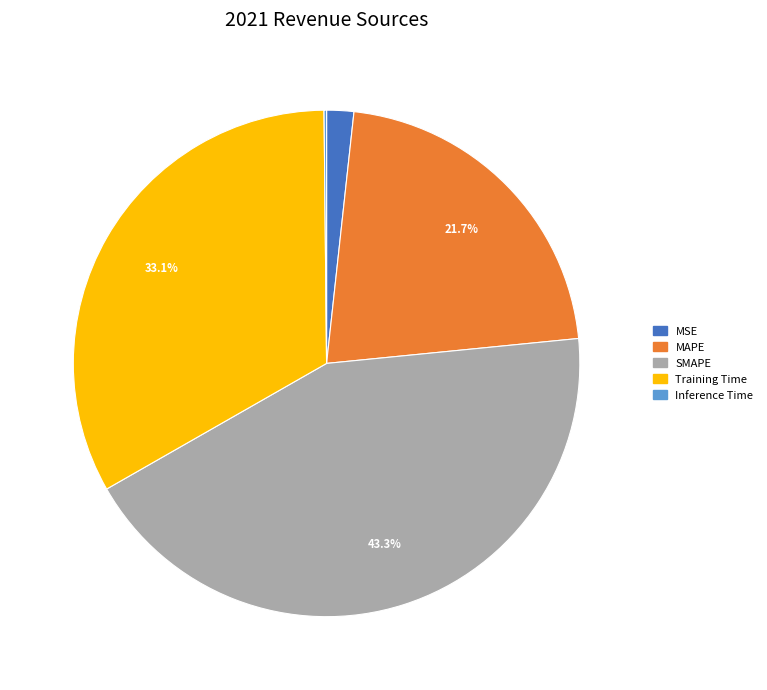

True or false: SMAPE accounts for 43% of the total.

True